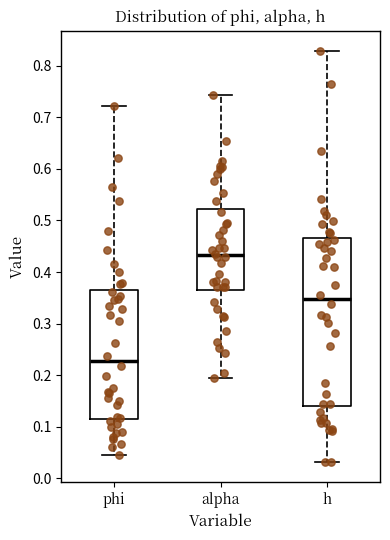

Where is the upper edge of the box for alpha on the y-axis? The values are not printed on the chart, so give them approximately, as read against the axis.

0.52